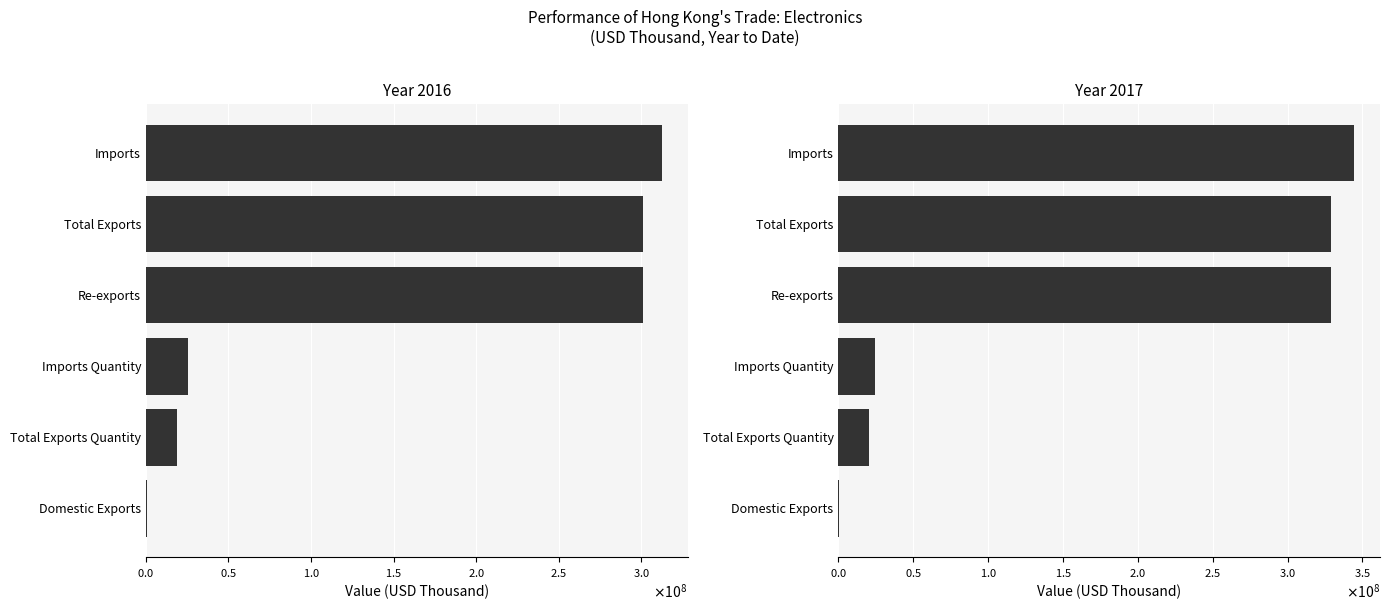

What is the highest value of the 201712 series?

344473605.6